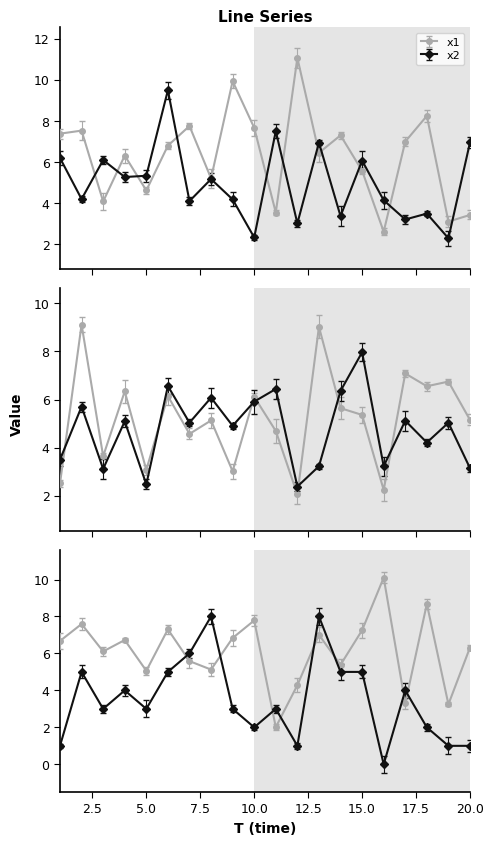

Reading left to right, transcribe all the data shown in this chart.

x1: 1=7.4	2=7.5	3=4.1	4=6.3	5=4.6	6=6.8	7=7.8	8=5.2	9=9.9	10=7.7	11=3.6	12=11.1	13=6.5	14=7.3	15=5.6	16=2.6	17=7.0	18=8.3	19=3.1	20=3.4
x2: 1=6.2	2=4.2	3=6.1	4=5.3	5=5.3	6=9.5	7=4.1	8=5.2	9=4.2	10=2.3	11=7.5	12=3.0	13=7.0	14=3.4	15=6.1	16=4.1	17=3.2	18=3.5	19=2.3	20=7.0
x3: 1=2.5	2=9.1	3=3.6	4=6.3	5=3.1	6=6.1	7=4.6	8=5.1	9=3.0	10=6.1	11=4.7	12=2.1	13=9.0	14=5.6	15=5.4	16=2.2	17=7.1	18=6.6	19=6.7	20=5.2
x4: 1=3.5	2=5.7	3=3.1	4=5.1	5=2.5	6=6.6	7=5.0	8=6.1	9=4.9	10=5.9	11=6.4	12=2.4	13=3.2	14=6.4	15=8.0	16=3.2	17=5.1	18=4.2	19=5.0	20=3.1
x5: 1=6.7	2=7.6	3=6.1	4=6.7	5=5.1	6=7.3	7=5.6	8=5.1	9=6.8	10=7.8	11=2.0	12=4.3	13=7.0	14=5.4	15=7.3	16=10.1	17=3.3	18=8.7	19=3.2	20=6.3
FC: 1=1.0	2=5.0	3=3.0	4=4.0	5=3.0	6=5.0	7=6.0	8=8.0	9=3.0	10=2.0	11=3.0	12=1.0	13=8.0	14=5.0	15=5.0	16=0.0	17=4.0	18=2.0	19=1.0	20=1.0